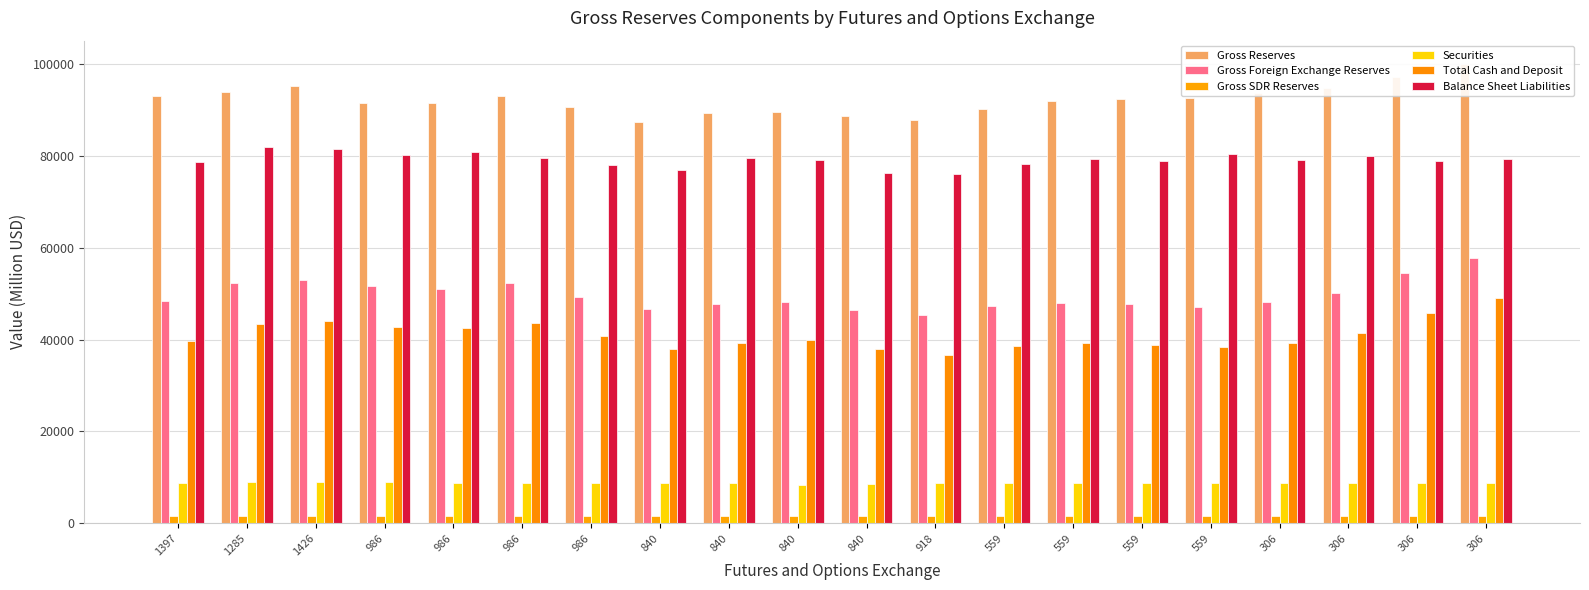

Is it true that Gross SDR Reserves equals 1519 at 840?

True